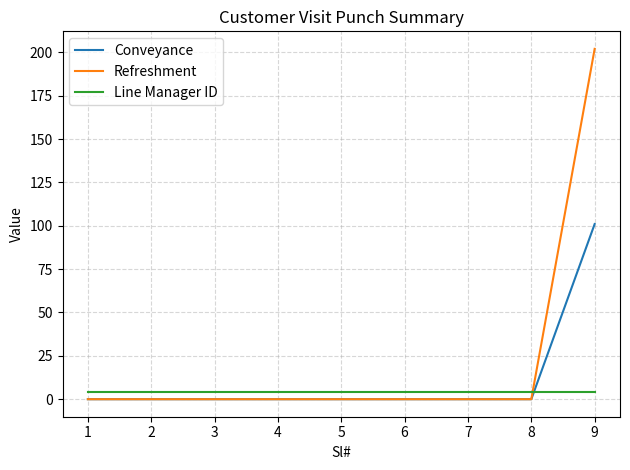

Is it true that Refreshment equals -113 at 2?

False